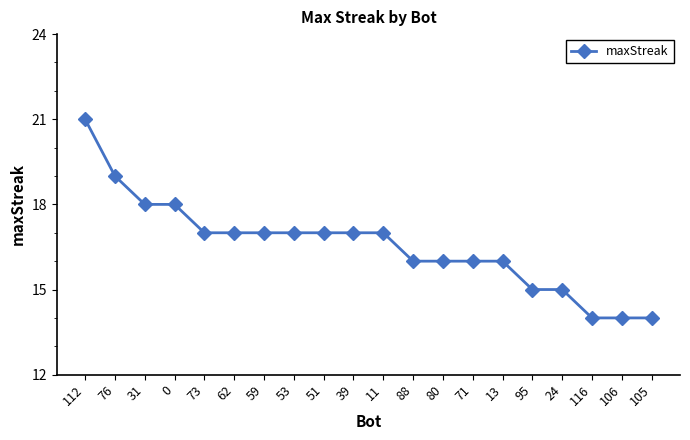

Reading left to right, transcribe all the data shown in this chart.

112=21	76=19	31=18	0=18	73=17	62=17	59=17	53=17	51=17	39=17	11=17	88=16	80=16	71=16	13=16	95=15	24=15	116=14	106=14	105=14